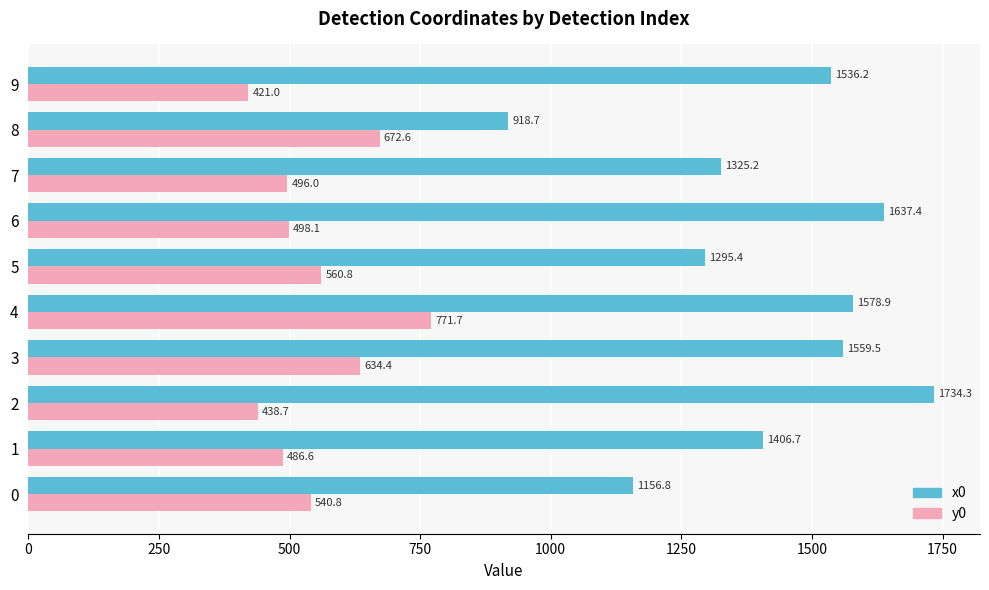

Rank the series at 2 from highest to lowest value.

x0, y0